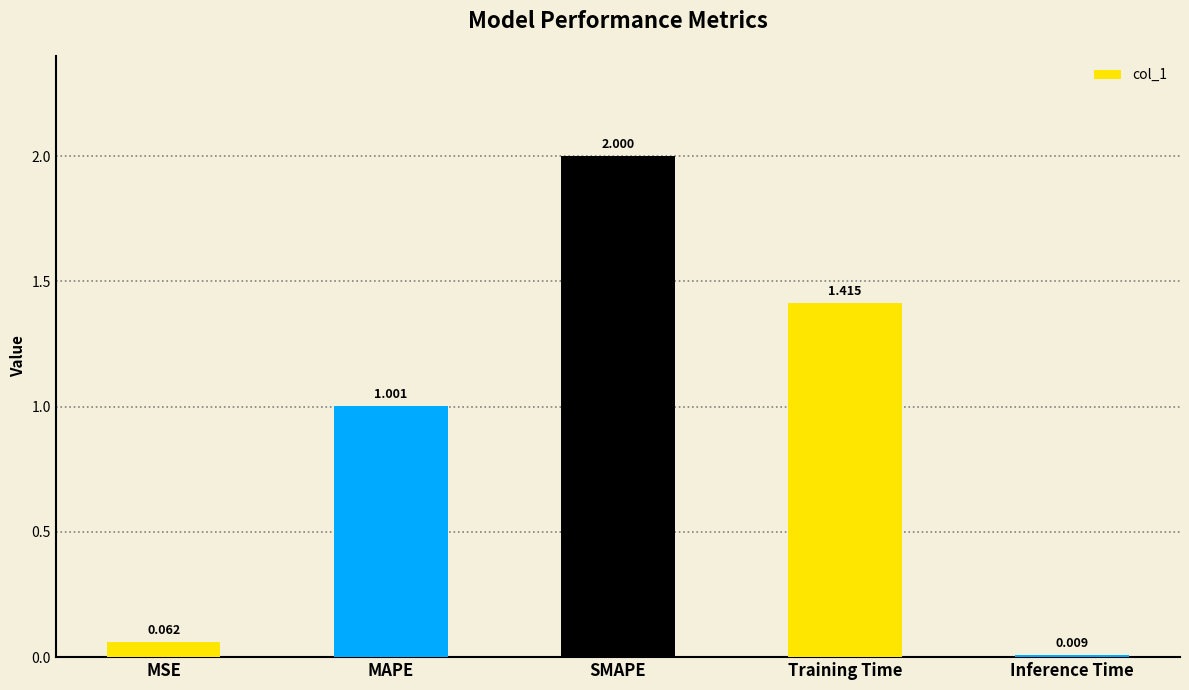

What is the change in value from MAPE to SMAPE?

+1.0